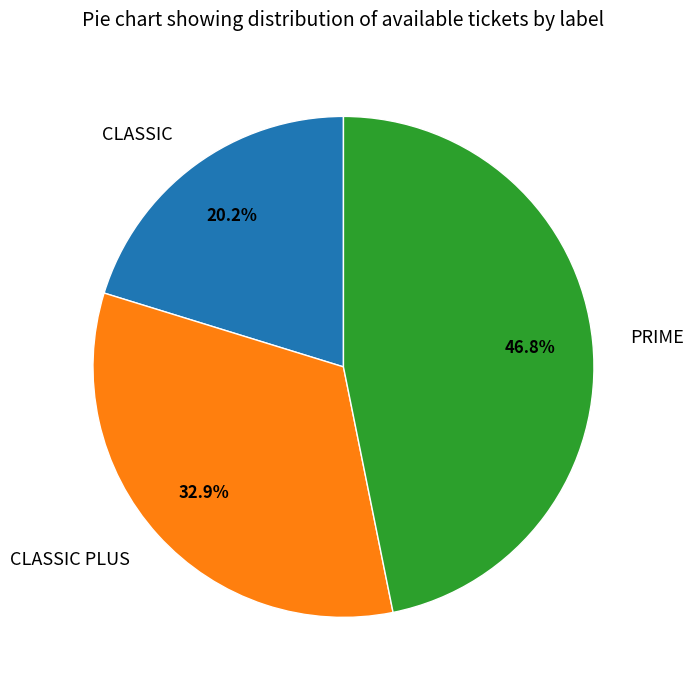

To the nearest percent, what portion does PRIME represent?

47%